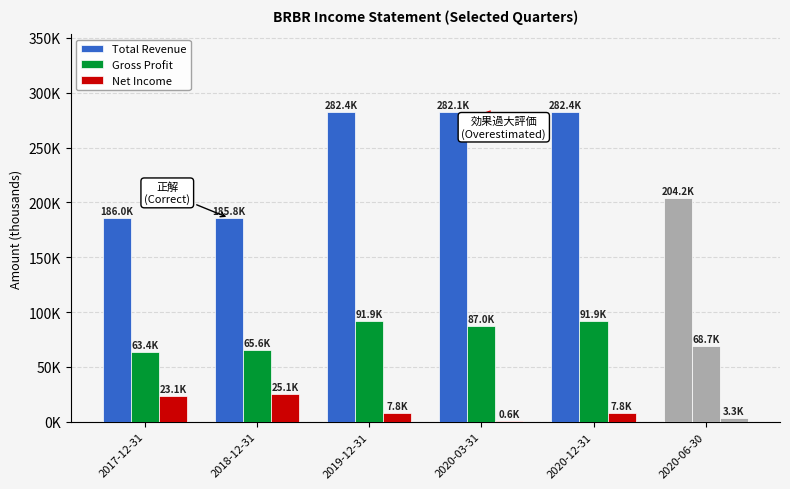

Does the chart contain stacked bars?

No